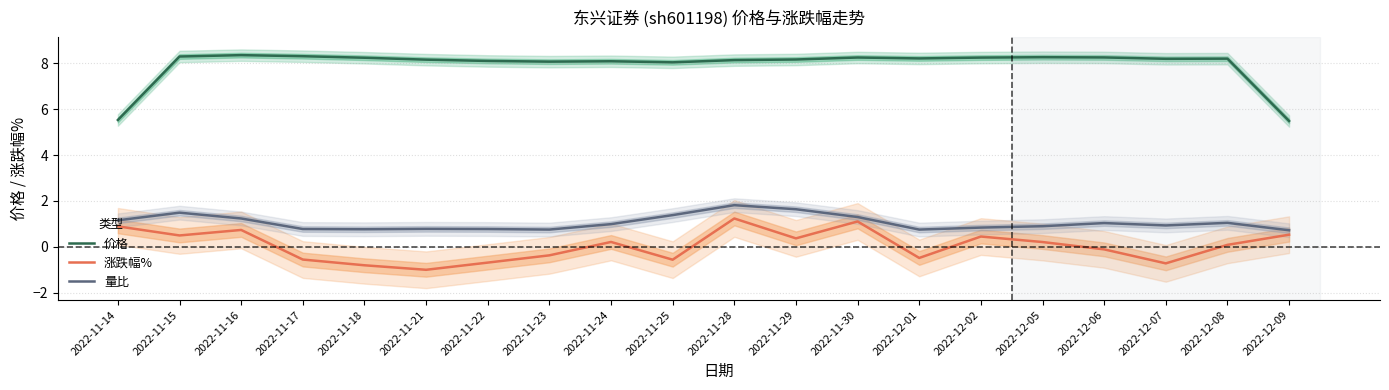

At which category is the sum across all series the highest?

2022-11-28